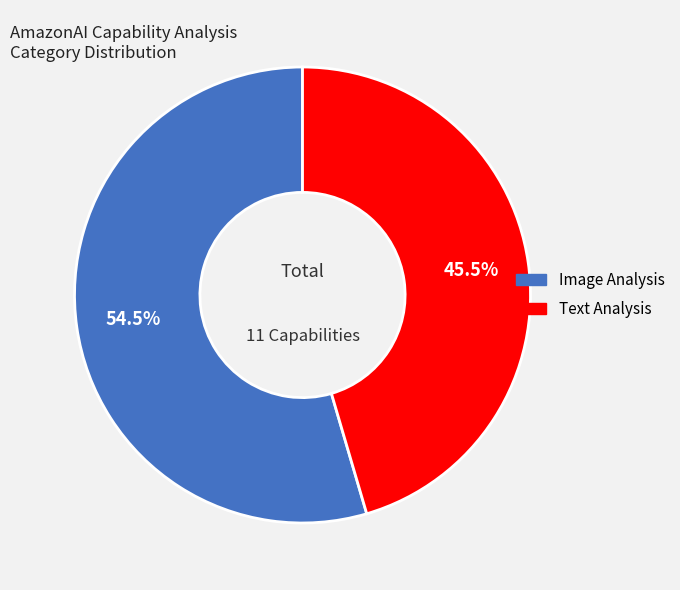

Is there any slice that represents more than half of the pie?

Yes